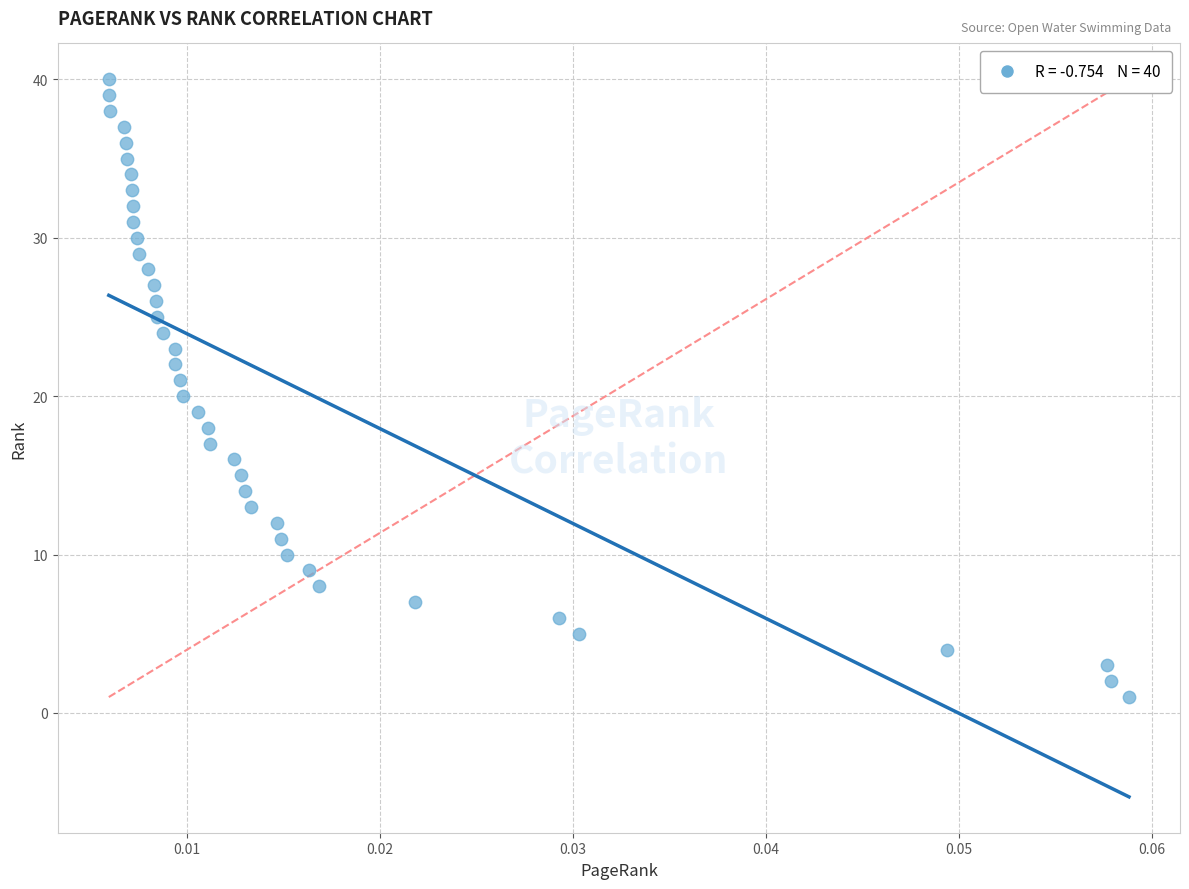

What is the range of Y values (max minus min)?

39